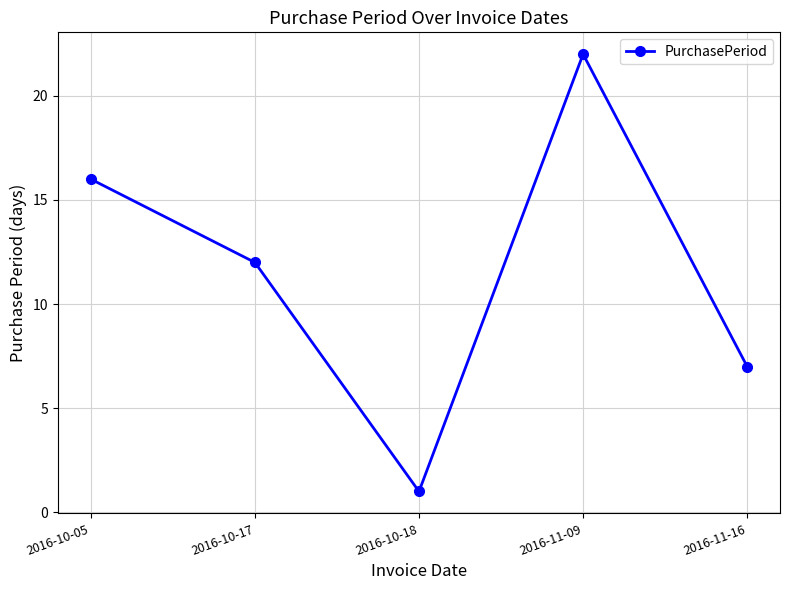

How many points are lower than both their immediate neighbors (excluding endpoints)?

1